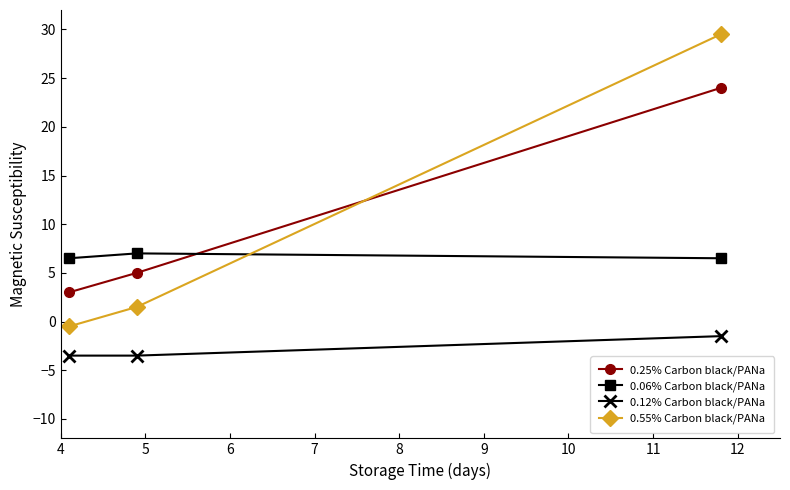

What is the greatest value displayed?

29.5